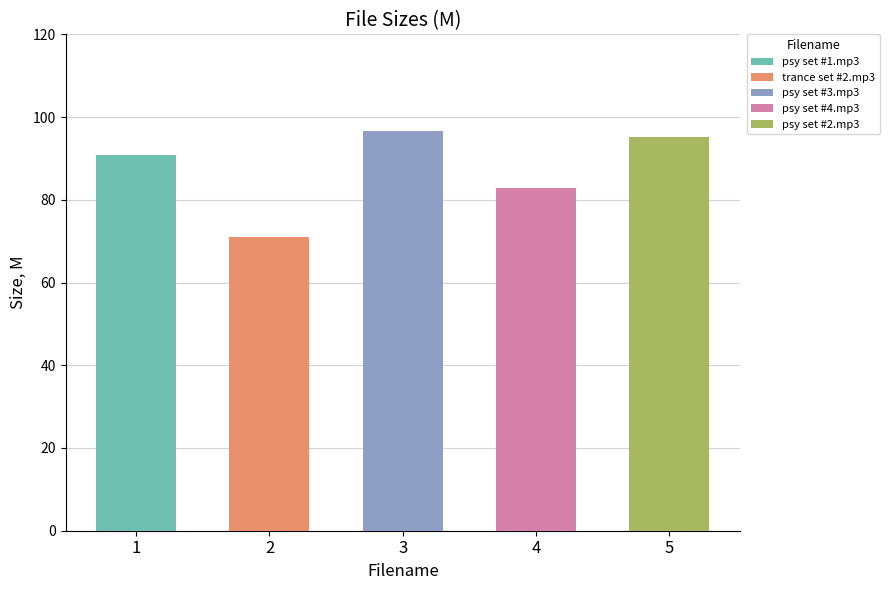

What value does the data have at psy set #1.mp3?

90.7